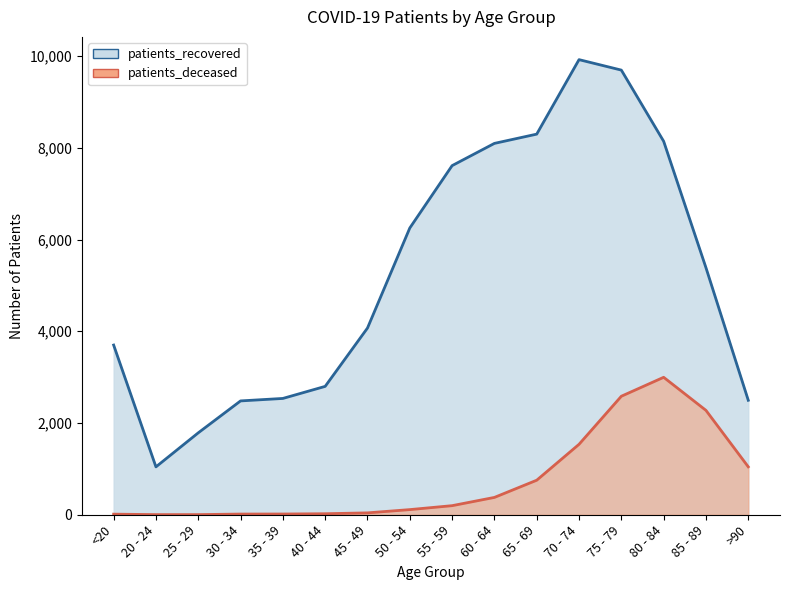

What is the label of the 4th point from the right?

75 - 79